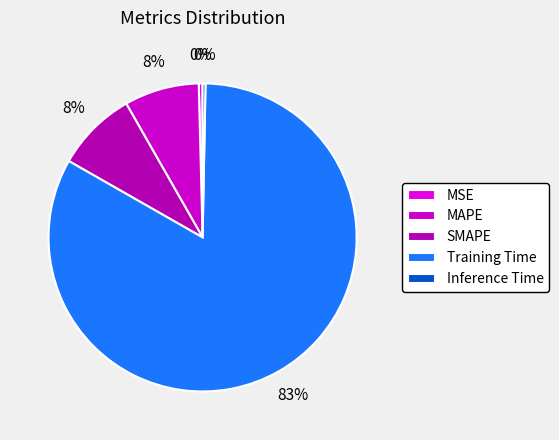

Which slice is the largest?

Training Time